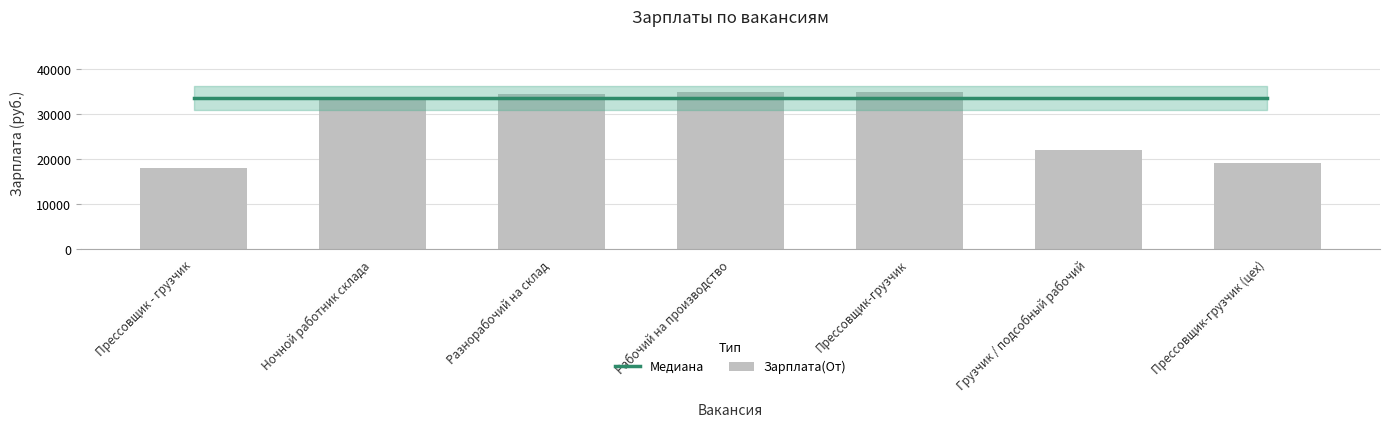

What is the sum of all Зарплата(От) values?

197184